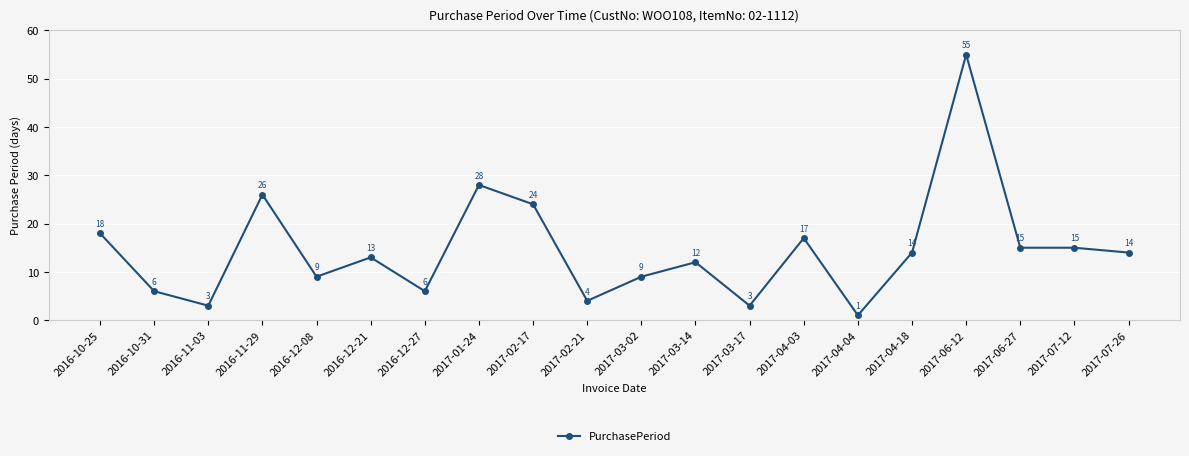

What is the label of the 5th point from the right?

2017-04-18